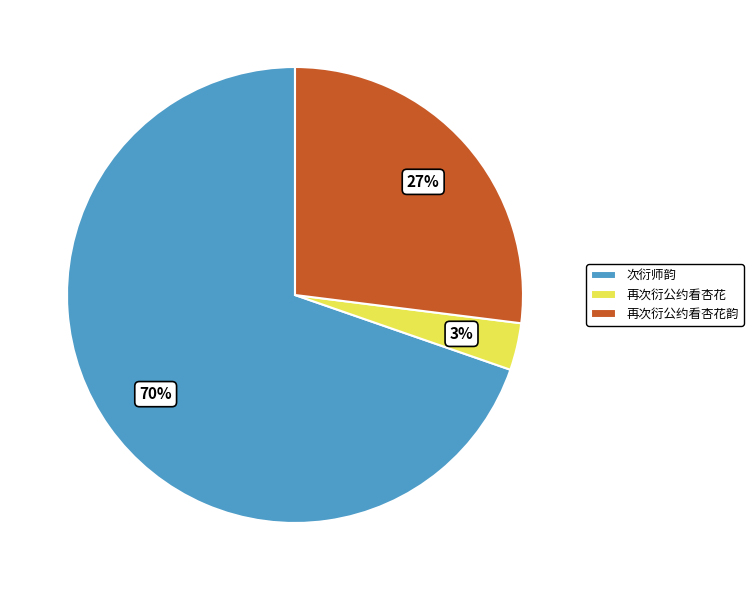

Does 次衍师韵 account for over 50% of the chart?

Yes